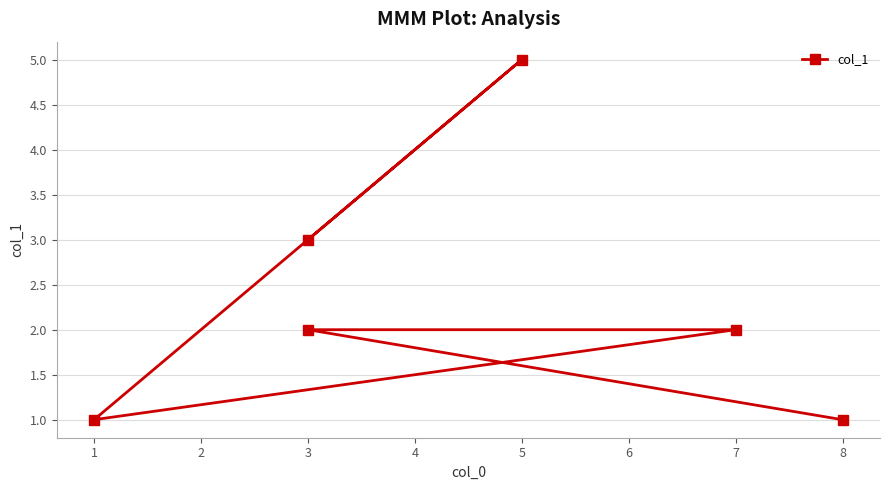

What is the greatest value displayed?

5